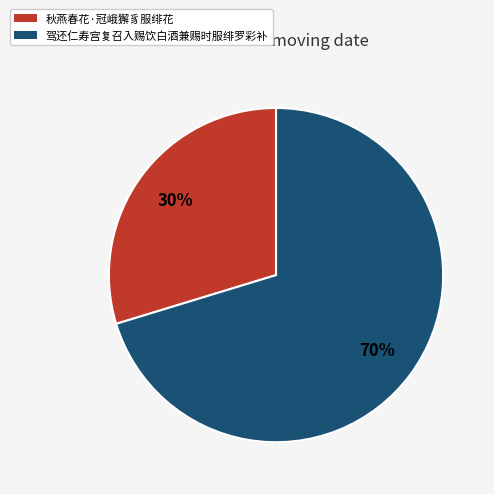

Does any single category account for the majority?

Yes